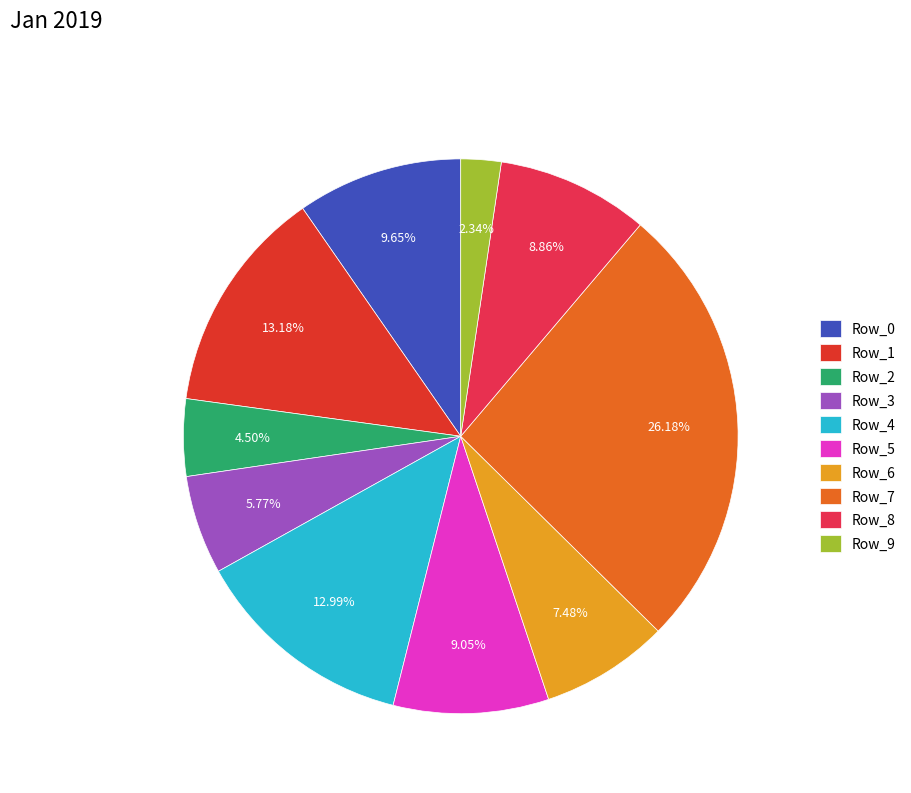

How many slices are in this pie chart?

10